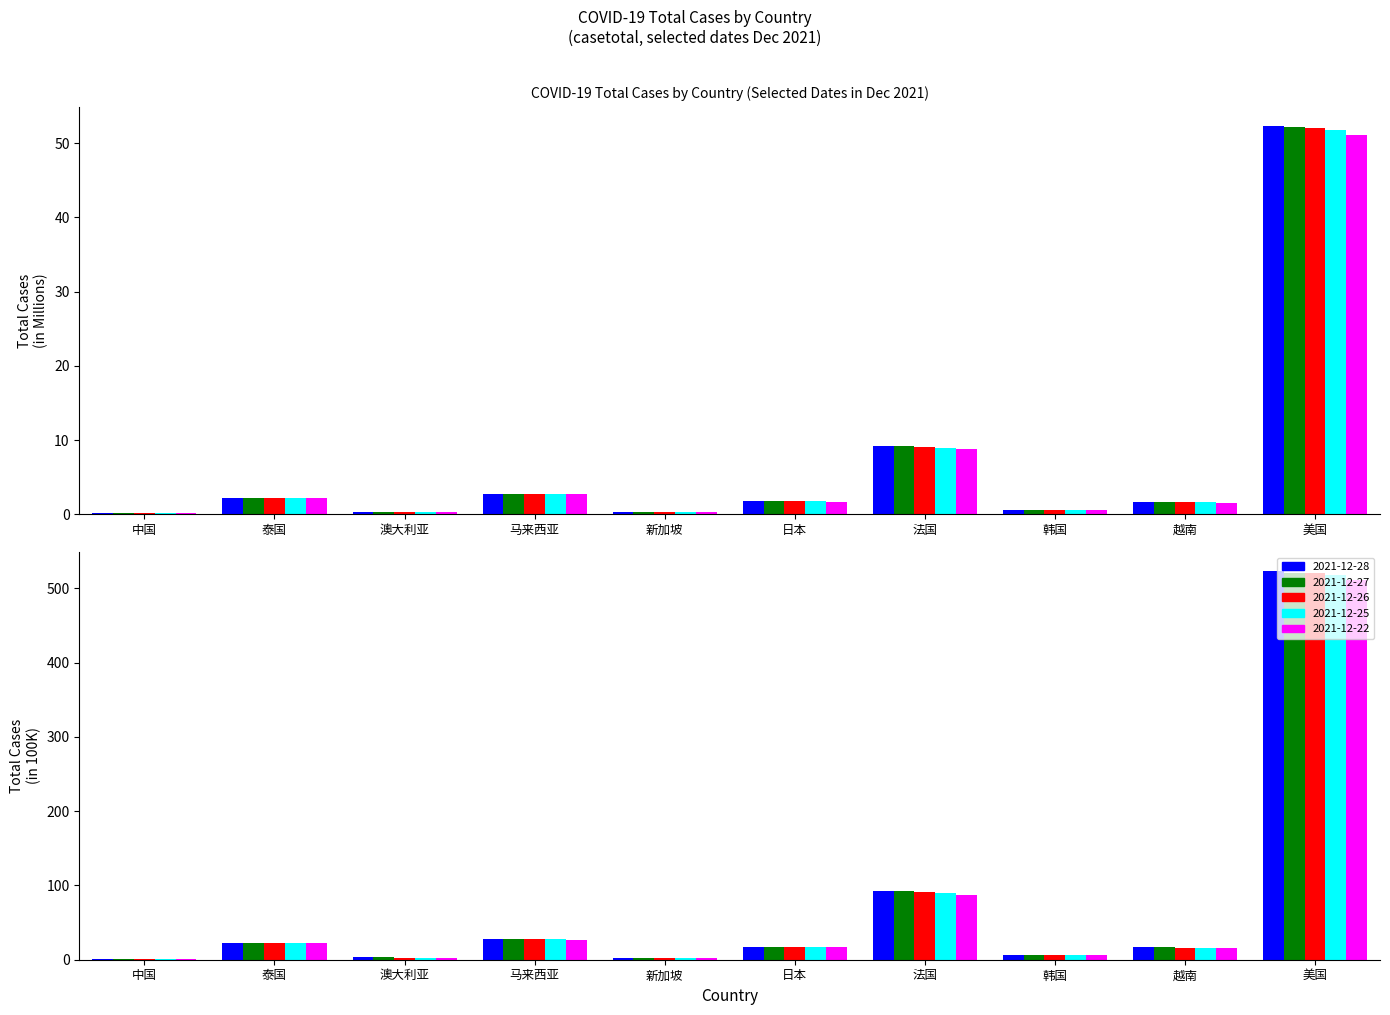

List the series in order of their peak value, lowest first.

casetotal_2021-12-22, casetotal_2021-12-25, casetotal_2021-12-26, casetotal_2021-12-27, casetotal_2021-12-28